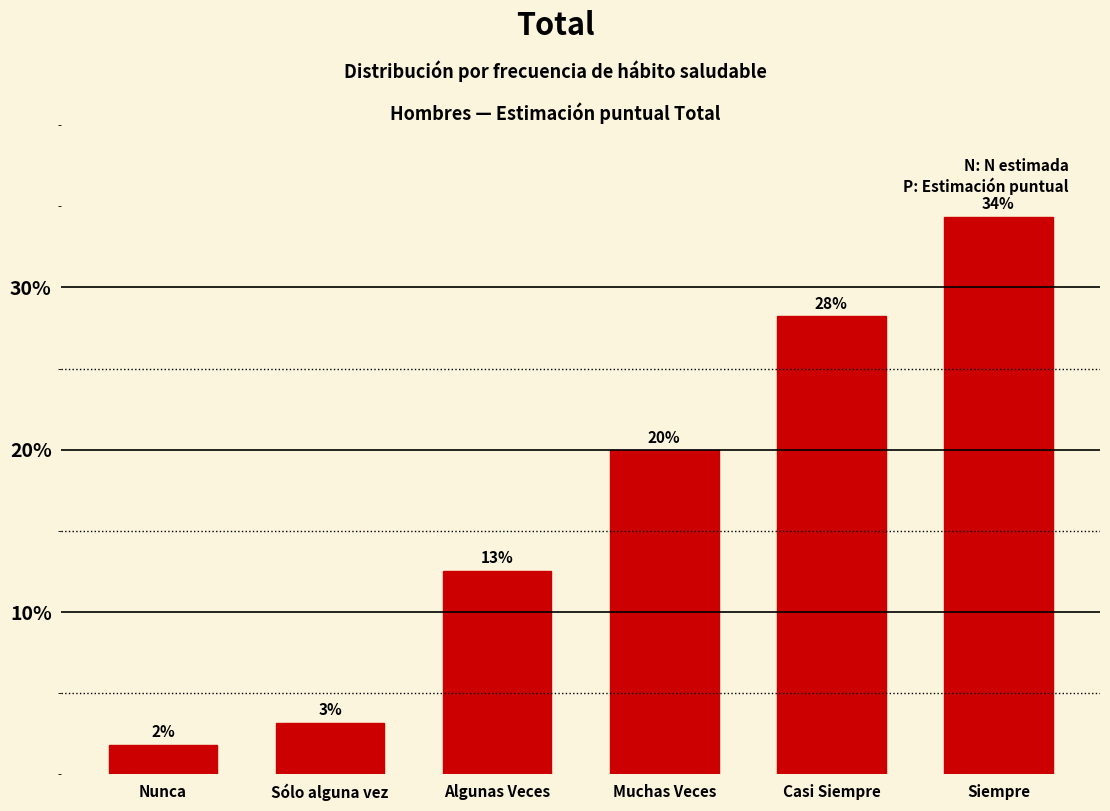

Does the chart contain any negative values?

No